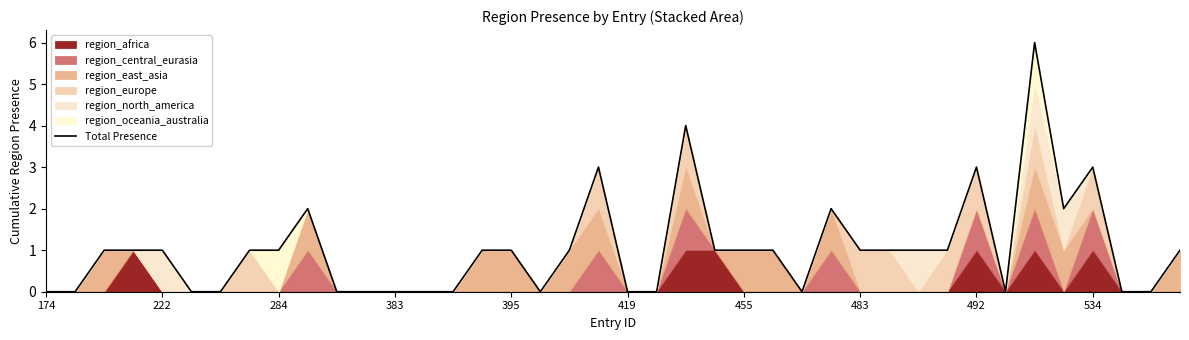

Reading left to right, extract all data points from this chart.

0	0	1	1	1	0	0	1	1	2	0	0	0	0	0	1	1	0	1	3	0	0	4	1	1	1	0	2	1	1	1	1	3	0	6	2	3	0	0	1